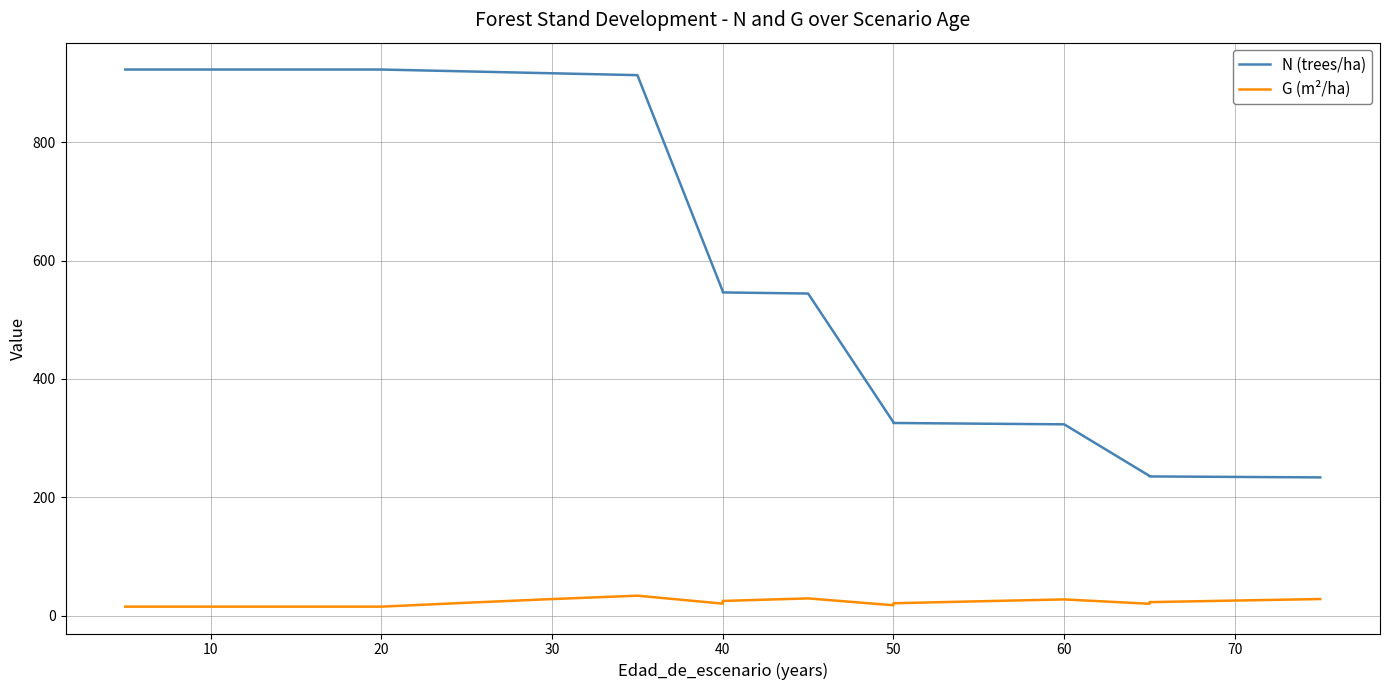

The value of G (m²/ha) at 50 is 21.6. True or false?

True